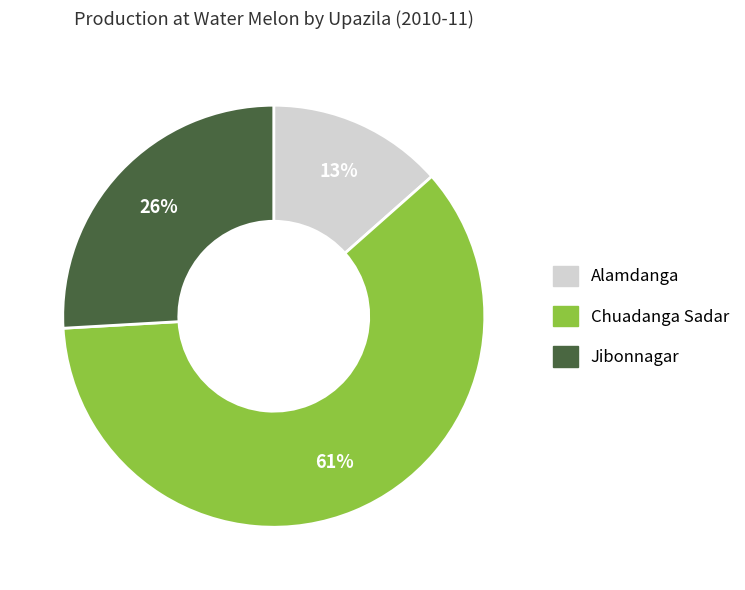

To the nearest percent, what is the combined percentage of Jibonnagar and Chuadanga Sadar?

87%